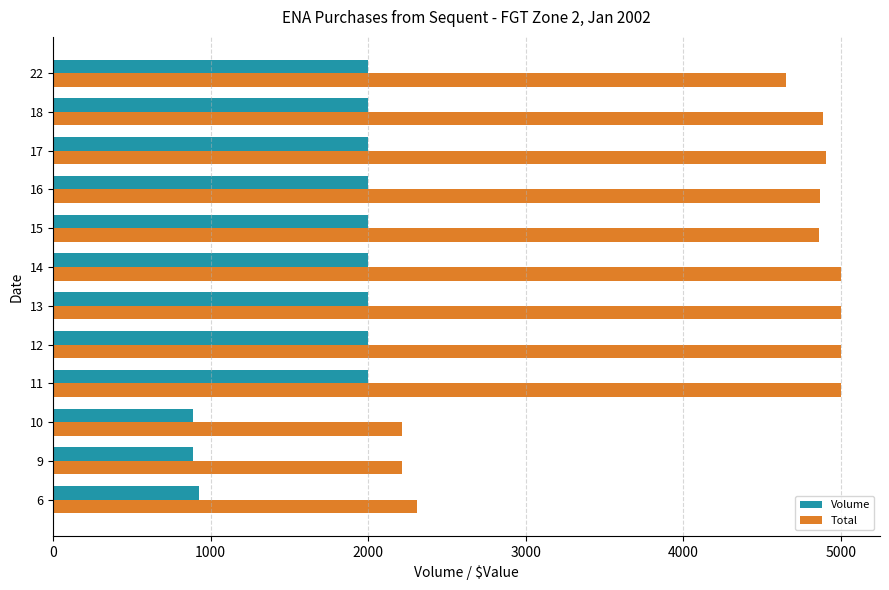

Rank the series by their average value, from highest to lowest.

Total, Volume